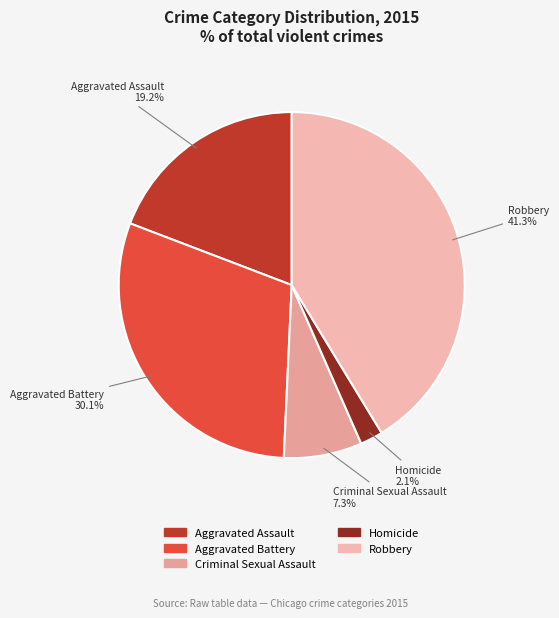

To the nearest percent, what is the average slice percentage?

20%